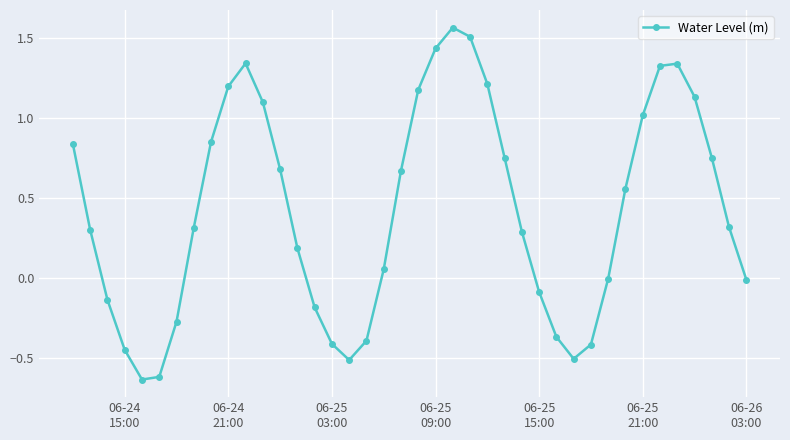

True or false: the data has more than 2 interior local peaks.

True